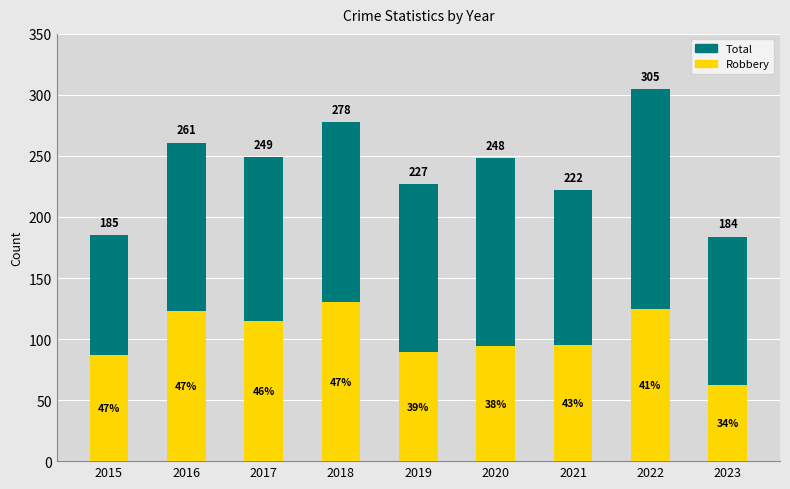

Which series has the largest range (max minus min)?

Total